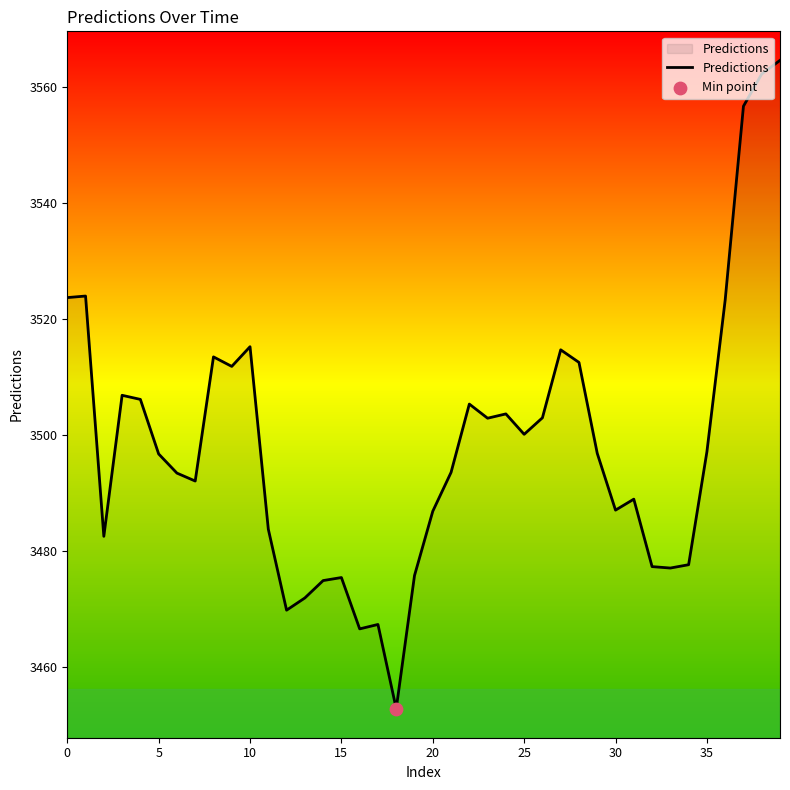

What is the difference between the maximum and minimum values?

111.7